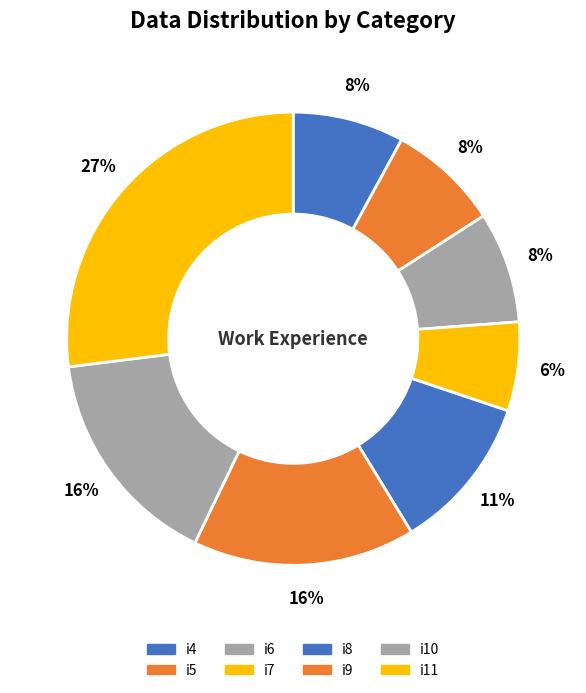

How many segments does this pie chart have?

8